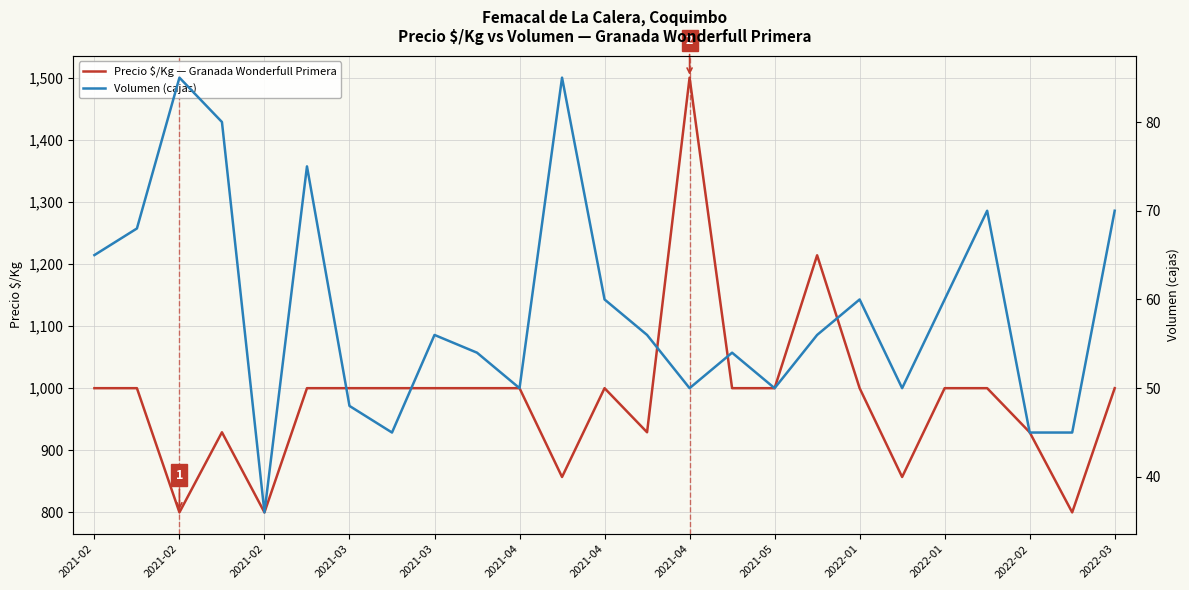

Which series has the largest total across all categories?

Precio $/Kg — Granada Wonderfull Primera